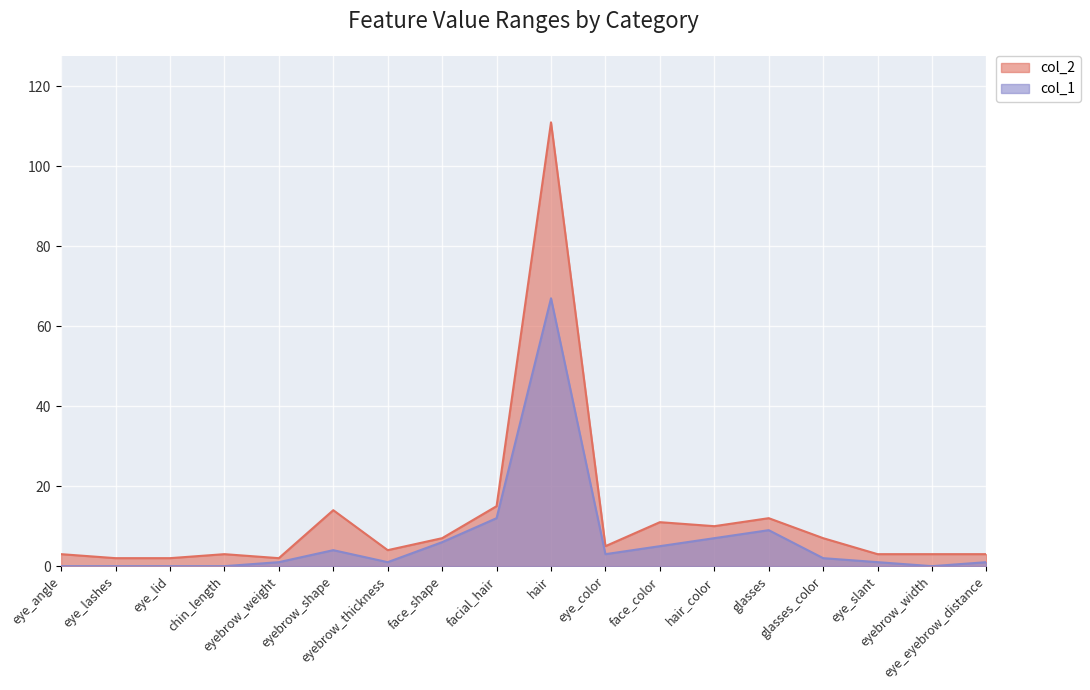

Reading left to right, what are all the values shown in this chart?

col_1: 0	0	0	0	1	4	1	6	12	67	3	5	7	9	2	1	0	1
col_2: 3	2	2	3	2	14	4	7	15	111	5	11	10	12	7	3	3	3